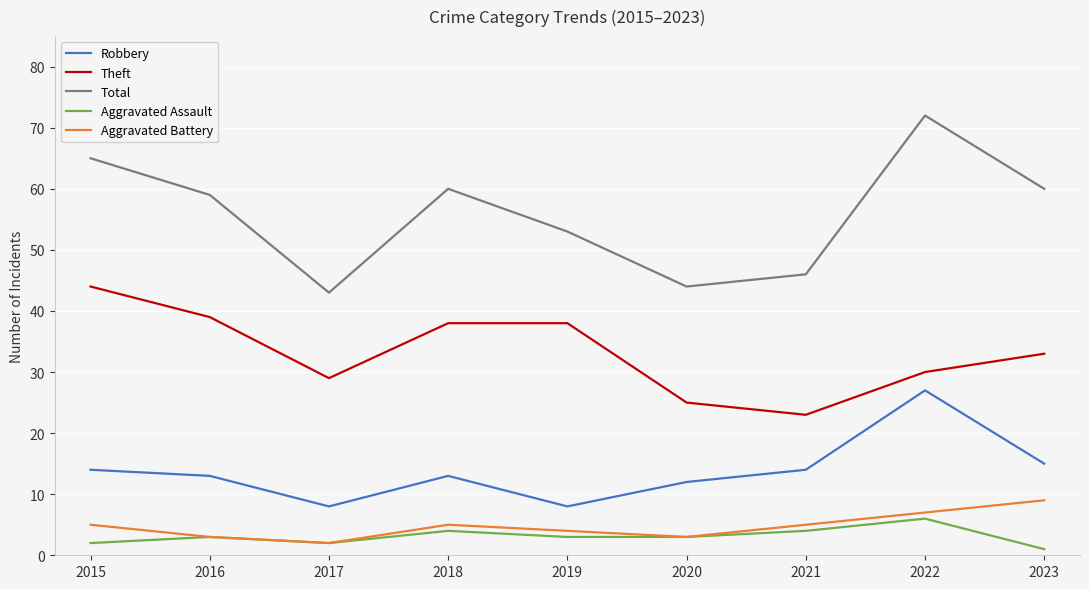

Reading left to right, extract all data points from this chart.

Robbery: 2015=14	2016=13	2017=8	2018=13	2019=8	2020=12	2021=14	2022=27	2023=15
Theft: 2015=44	2016=39	2017=29	2018=38	2019=38	2020=25	2021=23	2022=30	2023=33
Total: 2015=65	2016=59	2017=43	2018=60	2019=53	2020=44	2021=46	2022=72	2023=60
Aggravated Assault: 2015=2	2016=3	2017=2	2018=4	2019=3	2020=3	2021=4	2022=6	2023=1
Aggravated Battery: 2015=5	2016=3	2017=2	2018=5	2019=4	2020=3	2021=5	2022=7	2023=9